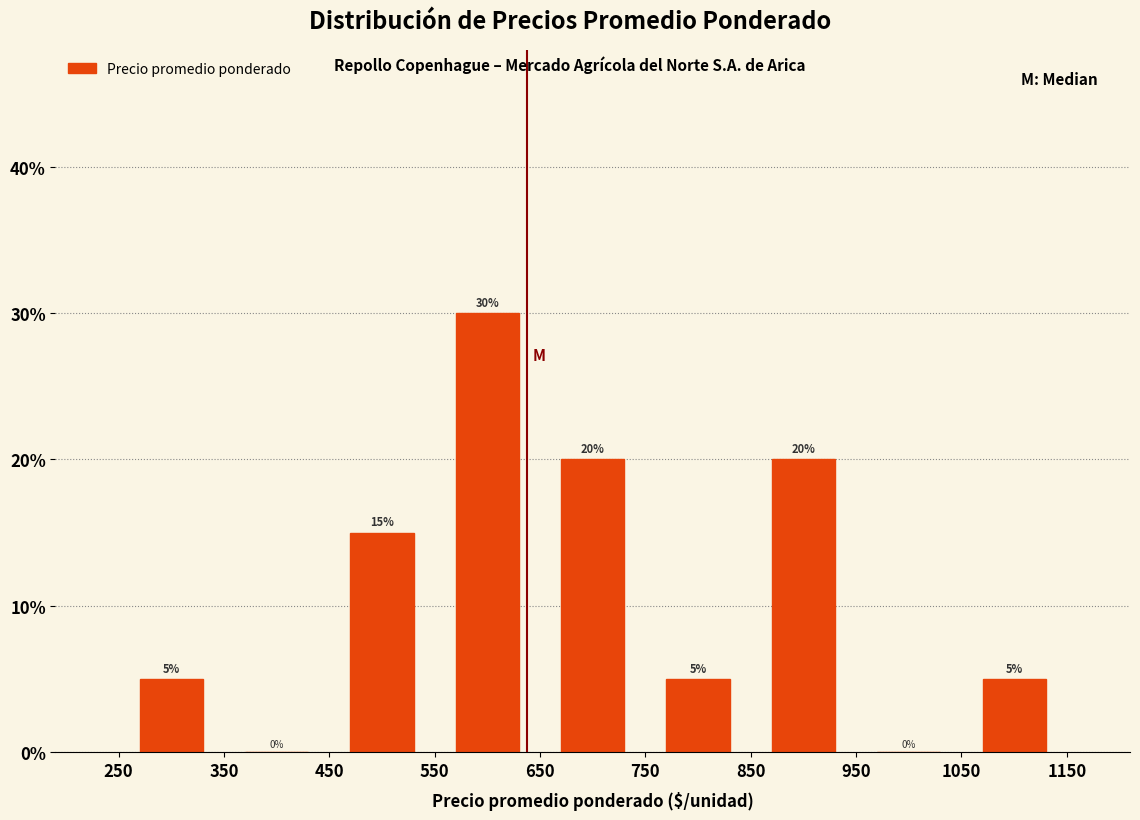

Over which range of the x-axis is the bar tallest?

550 to 650